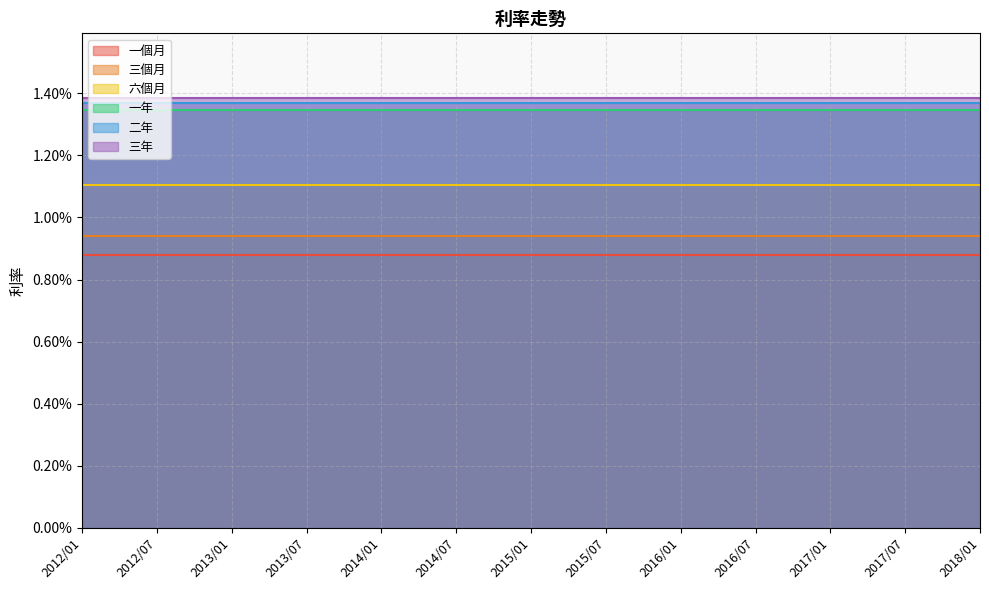

What is the label of the 3rd point from the left?

2013/01